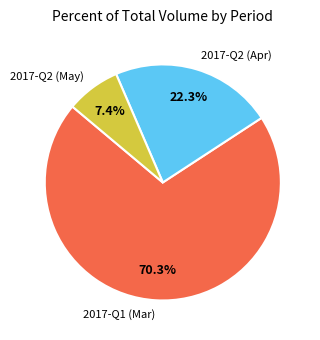

Is 2017-Q2 (May) the majority of the pie?

No